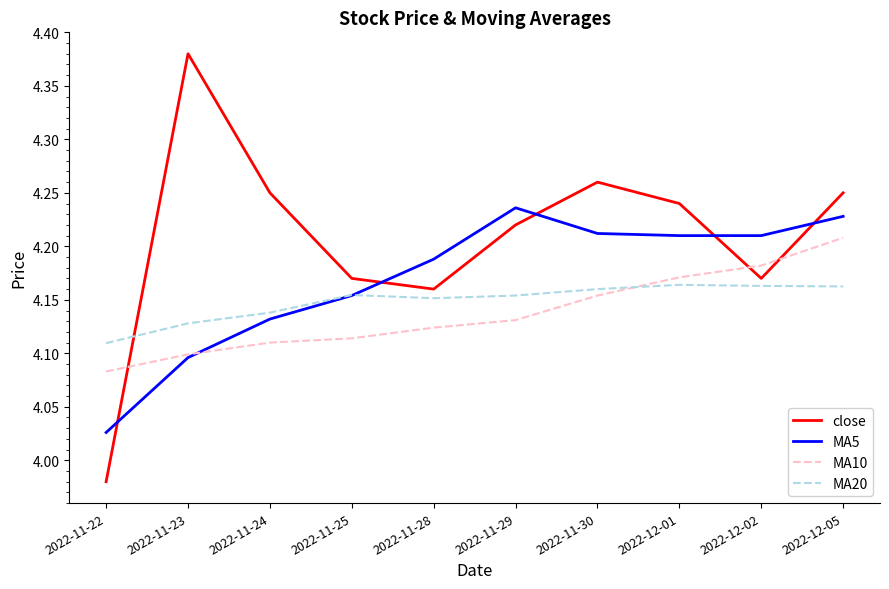

List the series in order of their peak value, lowest first.

MA20, MA10, MA5, close